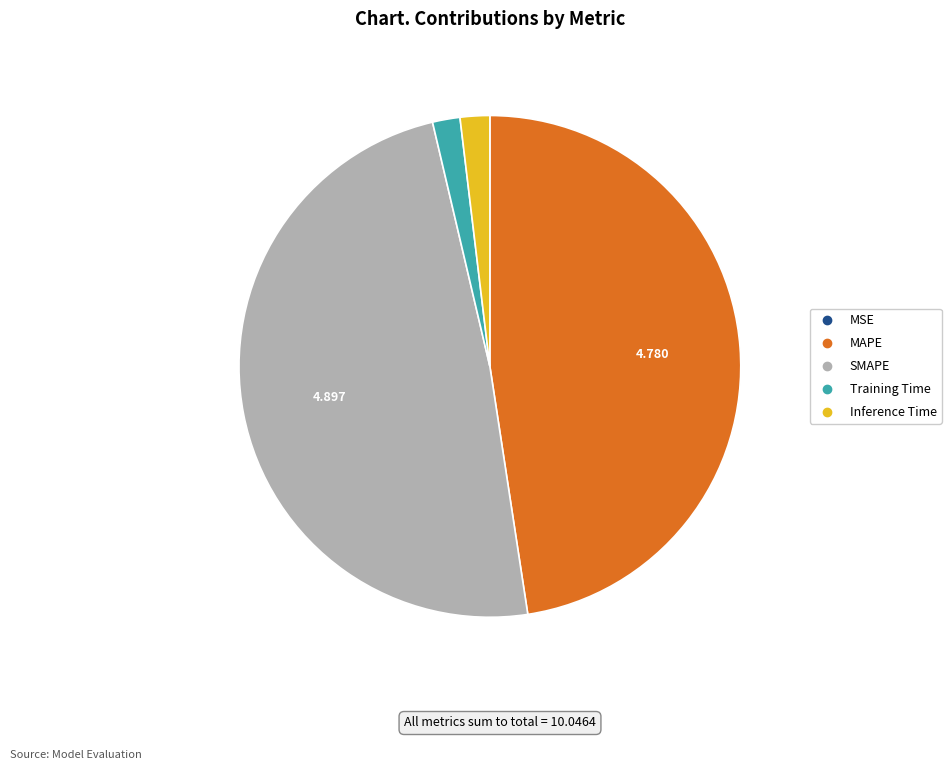

Do Training Time and MAPE together represent more than half of the pie?

No